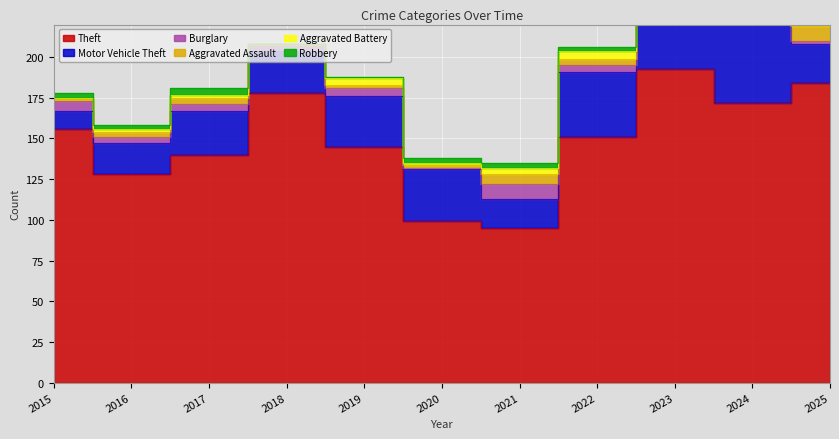

What is the sum of all Robbery values?

25